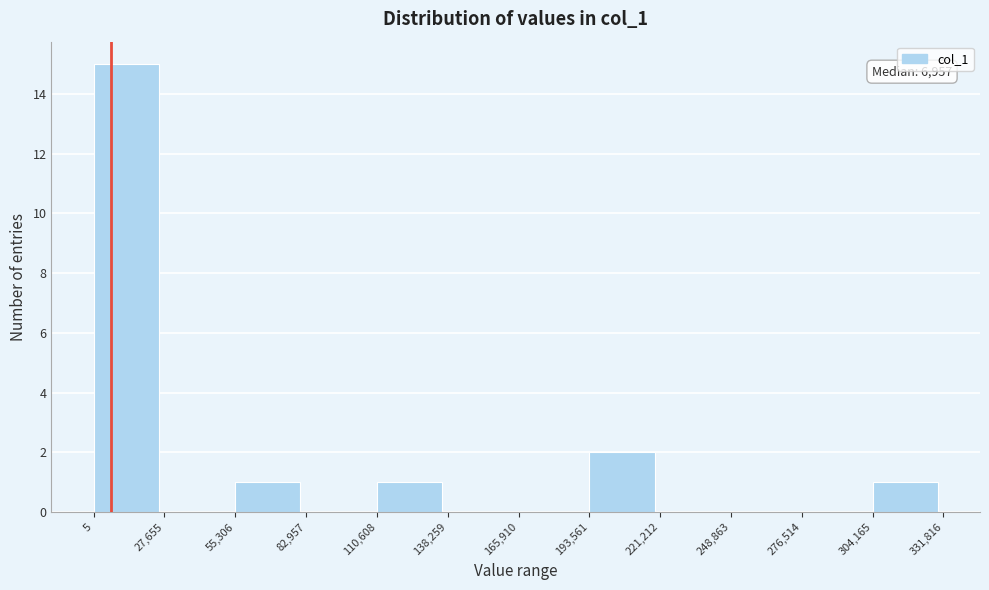

Over which range of the x-axis is the bar tallest?

5 to 27,655